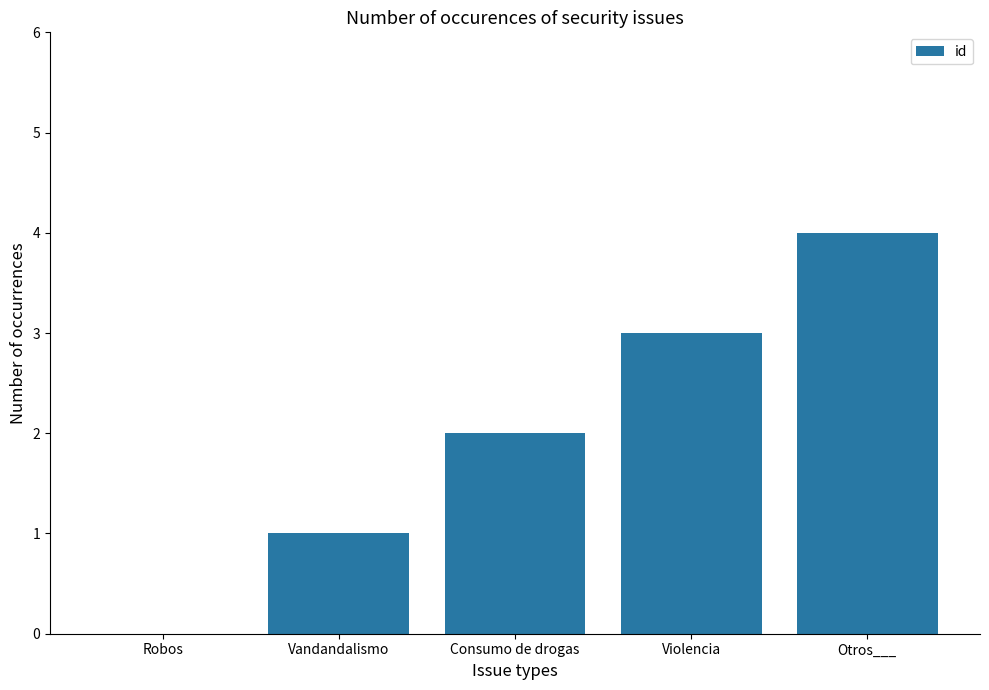

Reading left to right, what are all the values shown in this chart?

Robos=0	Vandandalismo=1	Consumo de drogas=2	Violencia=3	Otros___=4